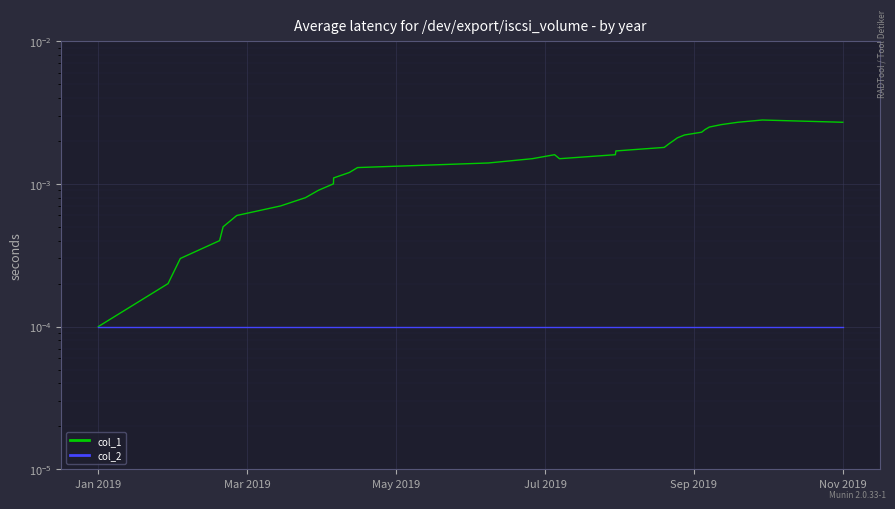

True or false: col_1 and col_2 intersect in this chart.

False